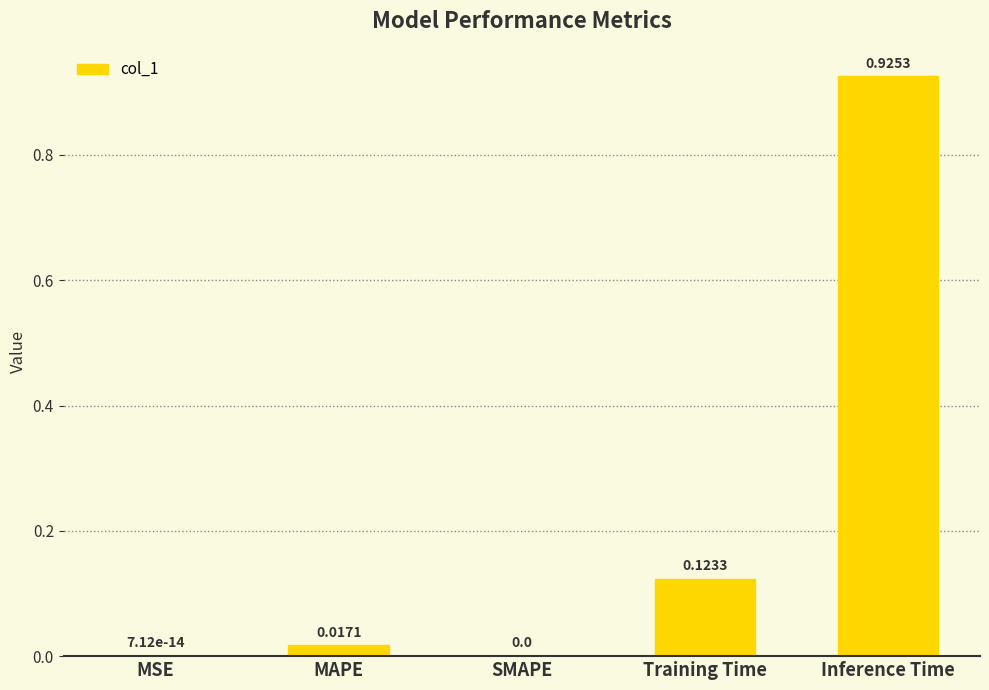

Which category has the highest value across all series?

Inference Time